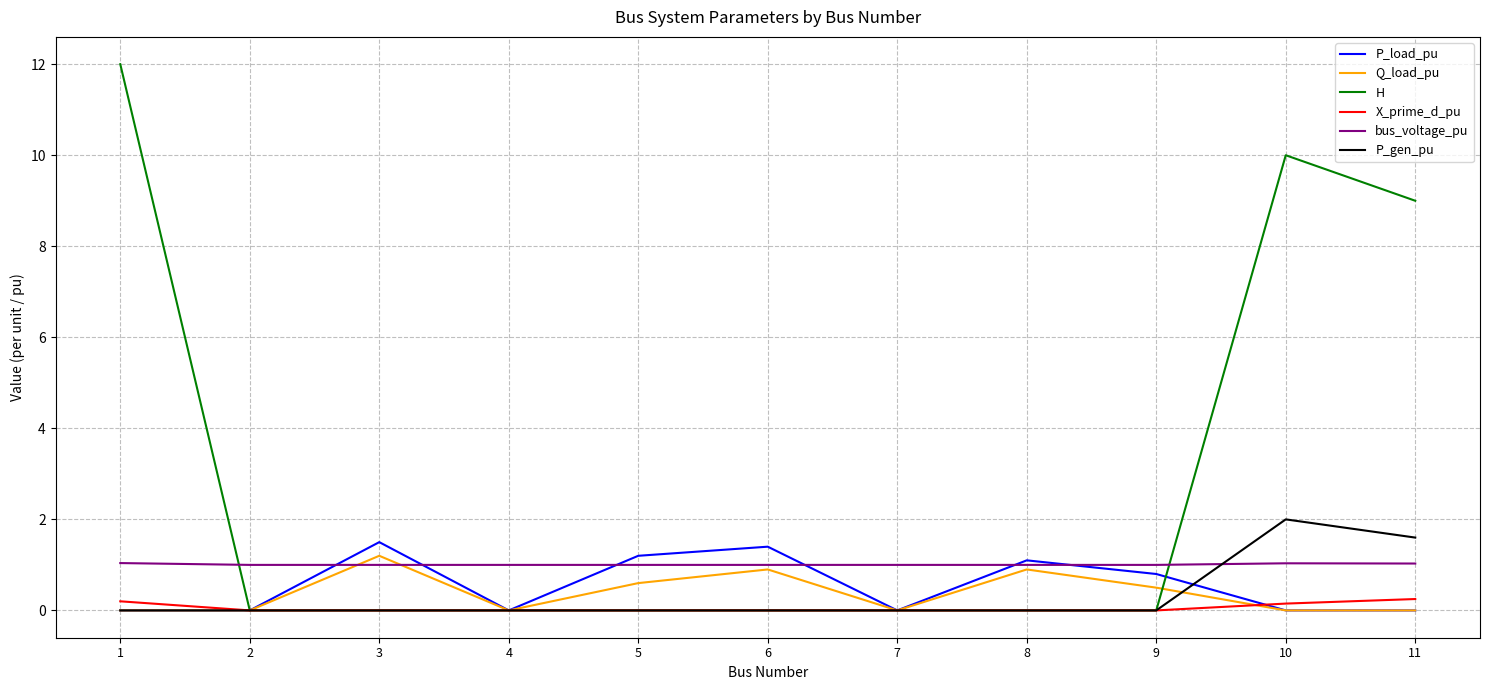

Which series has the largest range (max minus min)?

H